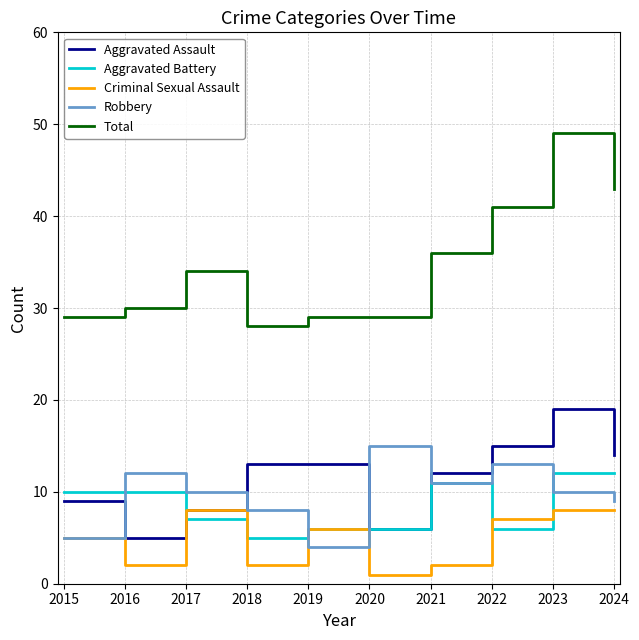

True or false: Robbery has a value of 3 at 2018.

False